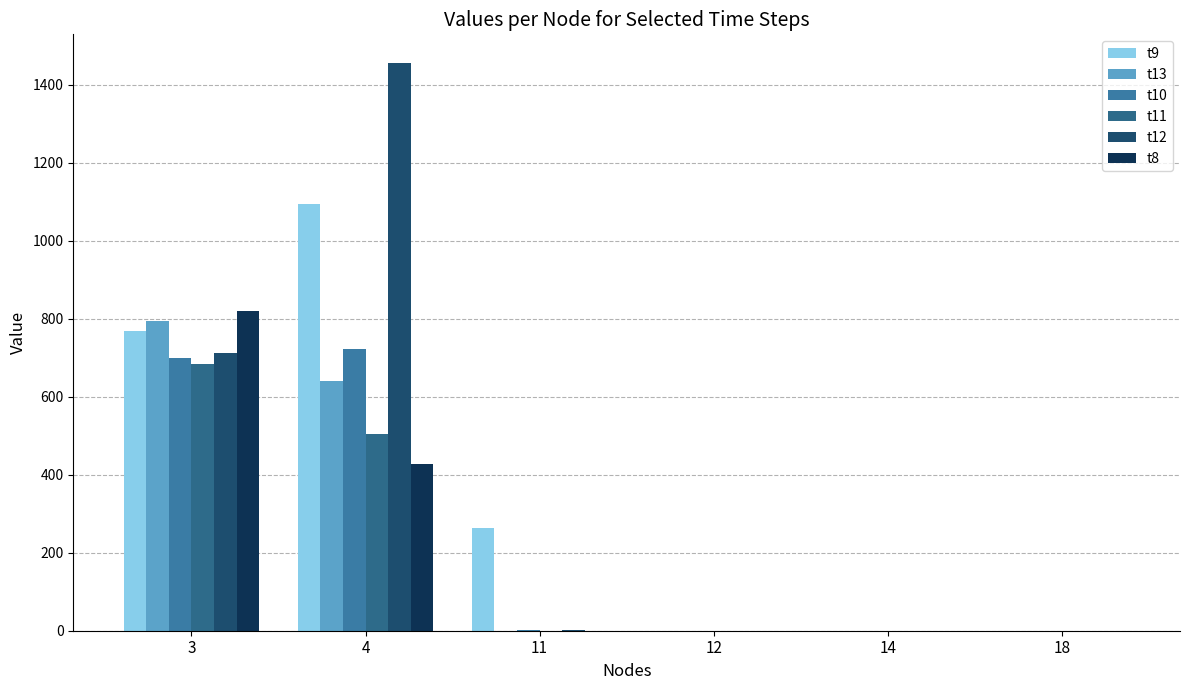

At which category is the sum across all series the highest?

4